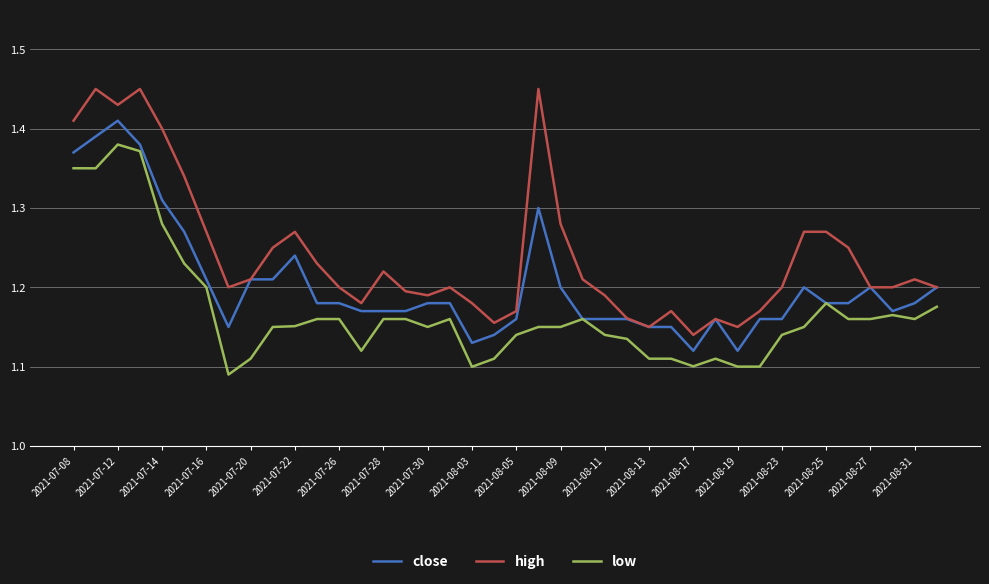

What are all the series names shown in the legend?

close, high, low